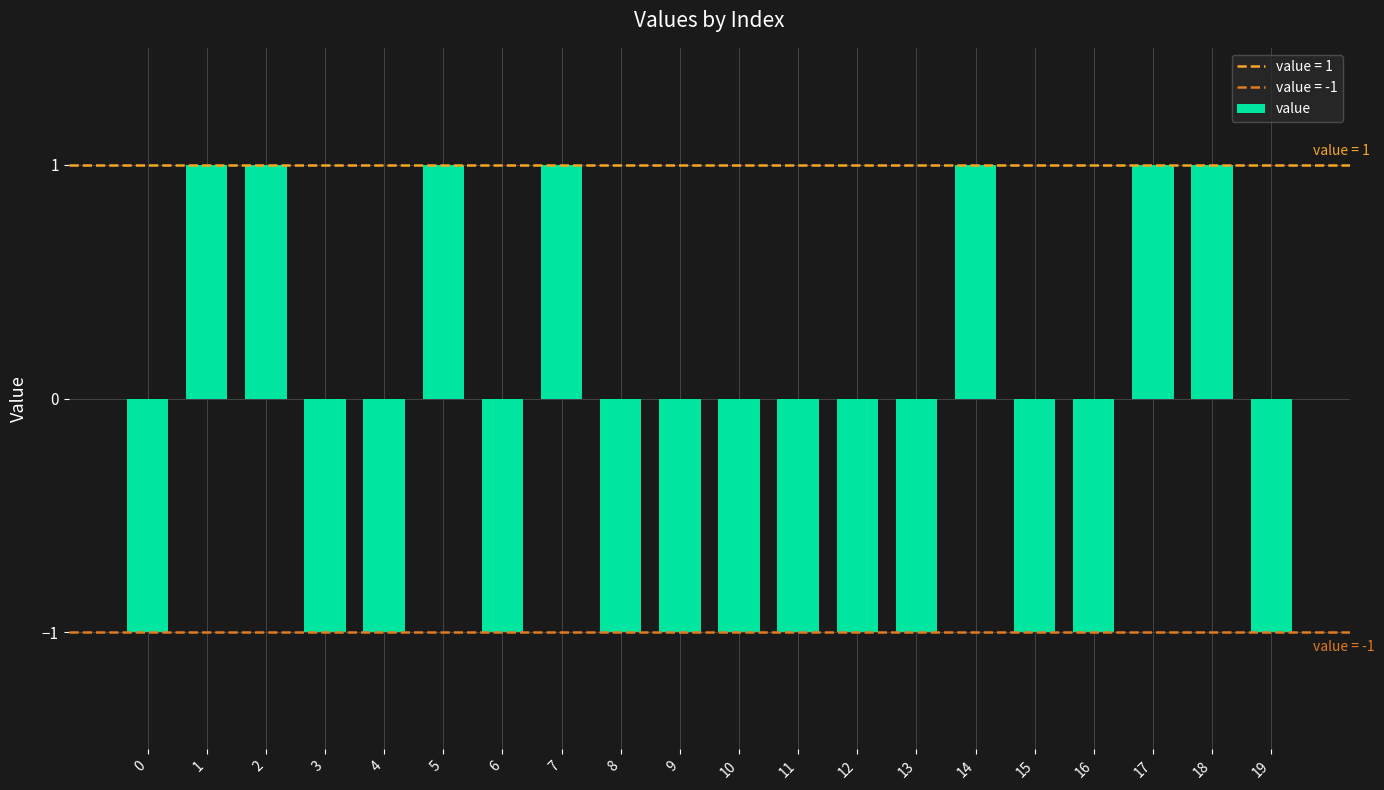

The chart shows a value of -1 at 9. True or false?

True